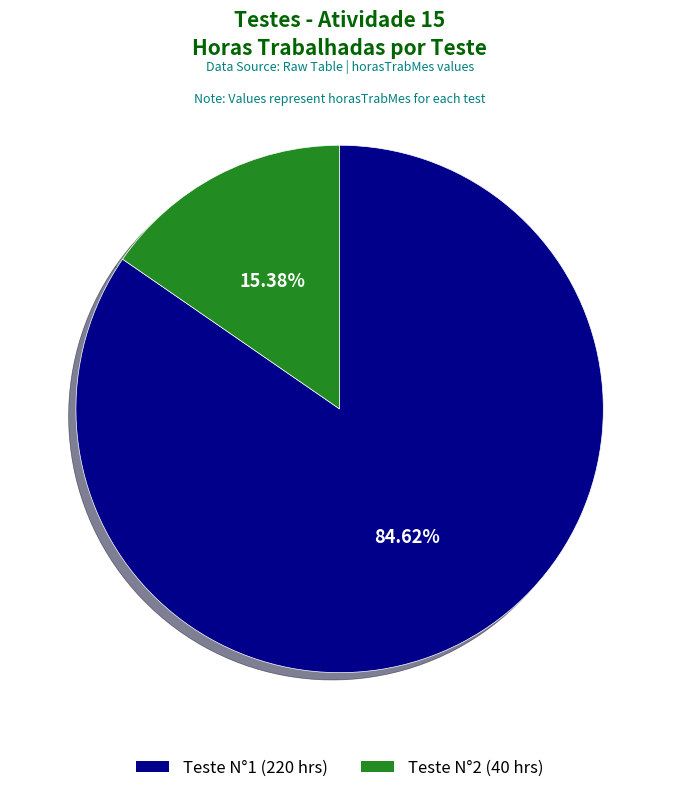

Do Teste N°2 and Teste N°1 together represent more than half of the pie?

Yes